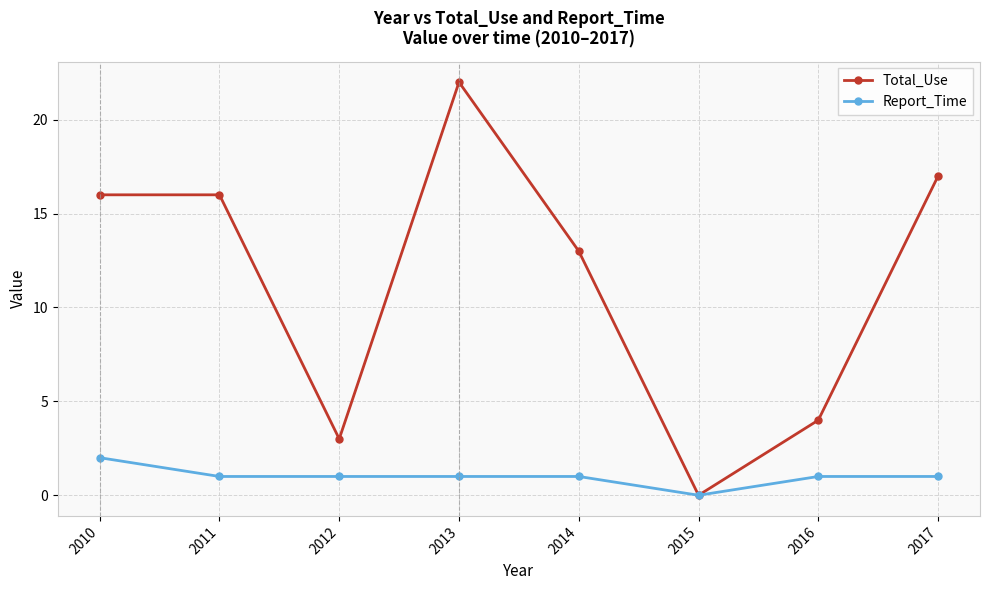

Which series changed the most between 2010 and 2014?

Total_Use